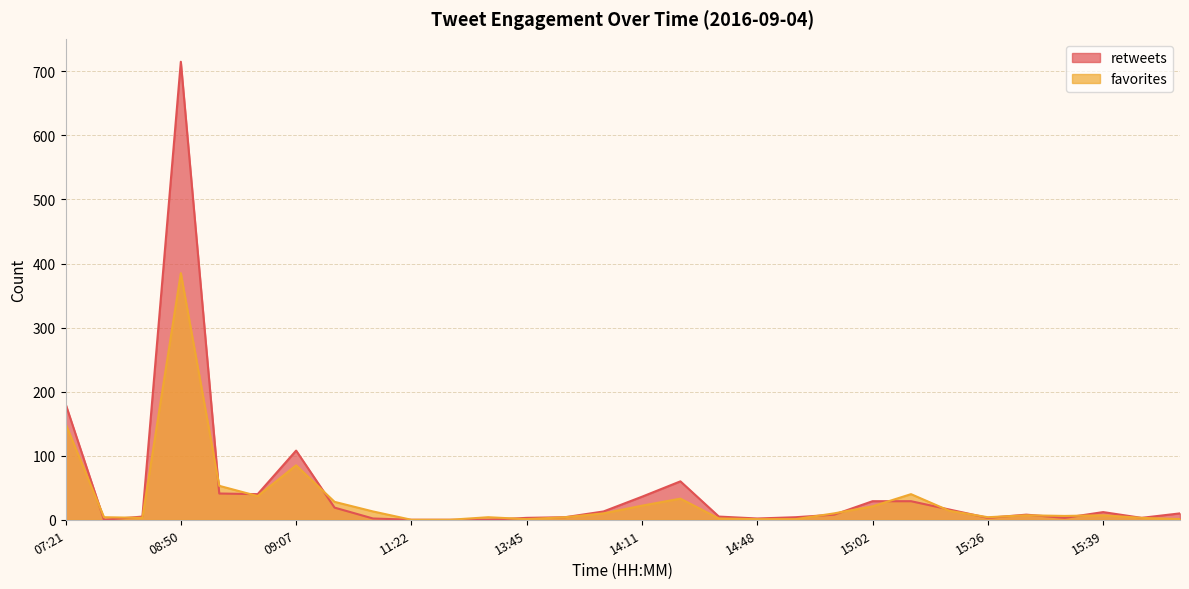

In favorites, how many points are higher than both neighbors (excluding endpoints)?

7